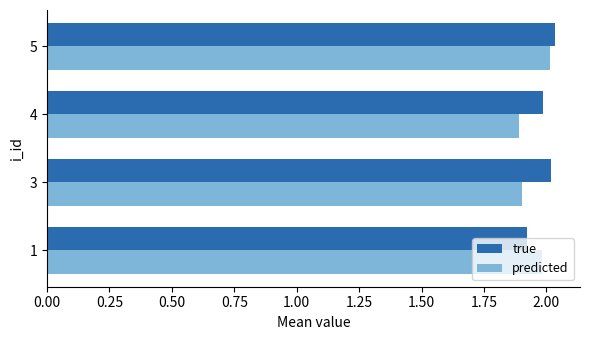

Which series has the widest spread of values?

predicted